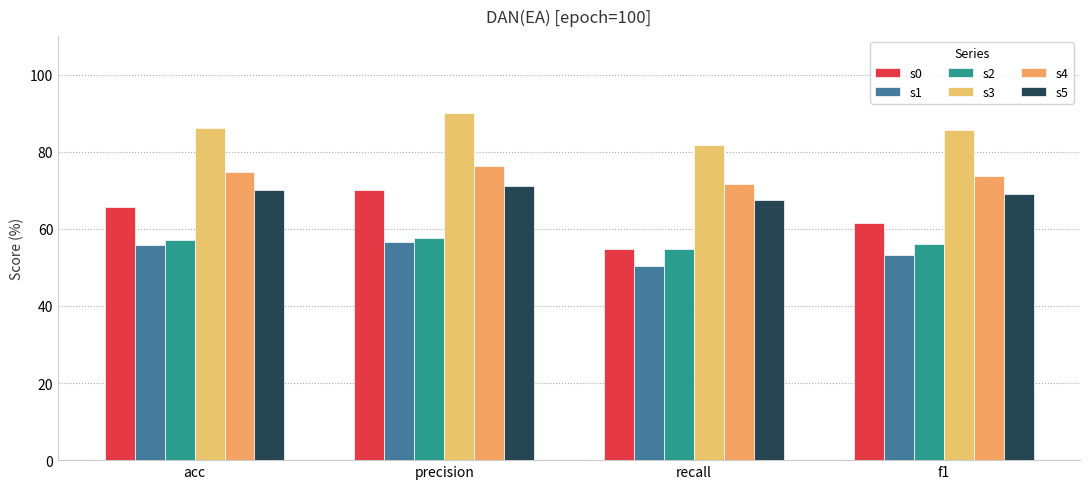

Reading left to right, extract all data points from this chart.

s0: 65.7	70.1	54.7	61.4
s1: 55.9	56.7	50.4	53.1
s2: 57.2	57.6	54.7	56.1
s3: 86.3	90.0	81.7	85.6
s4: 74.7	76.4	71.7	73.8
s5: 70.0	71.0	67.5	69.1